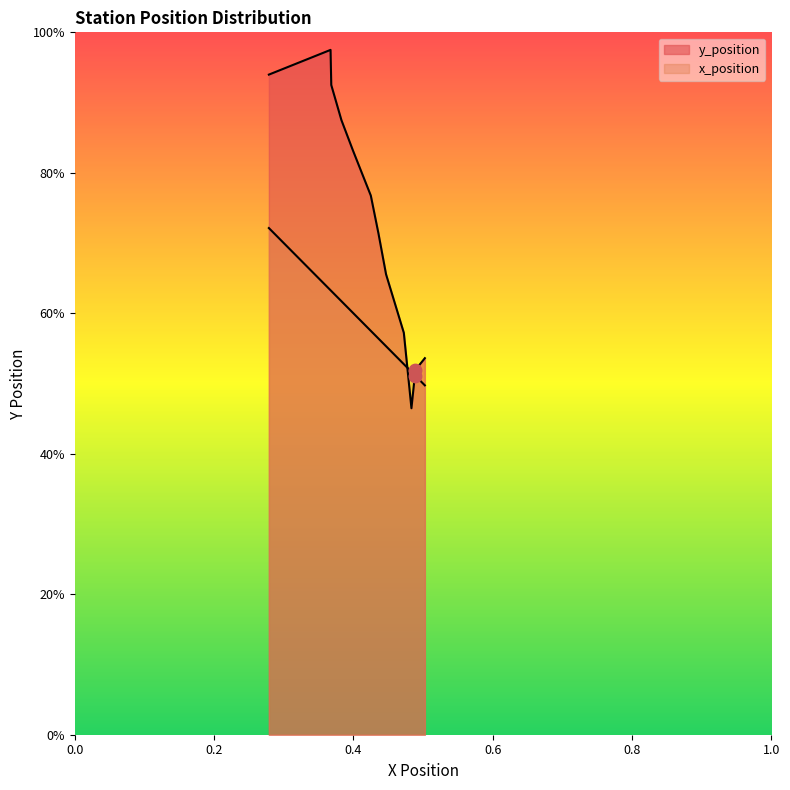

Which has a higher value, Alte Frankfurter Str or Kasseler Straße?

Kasseler Straße